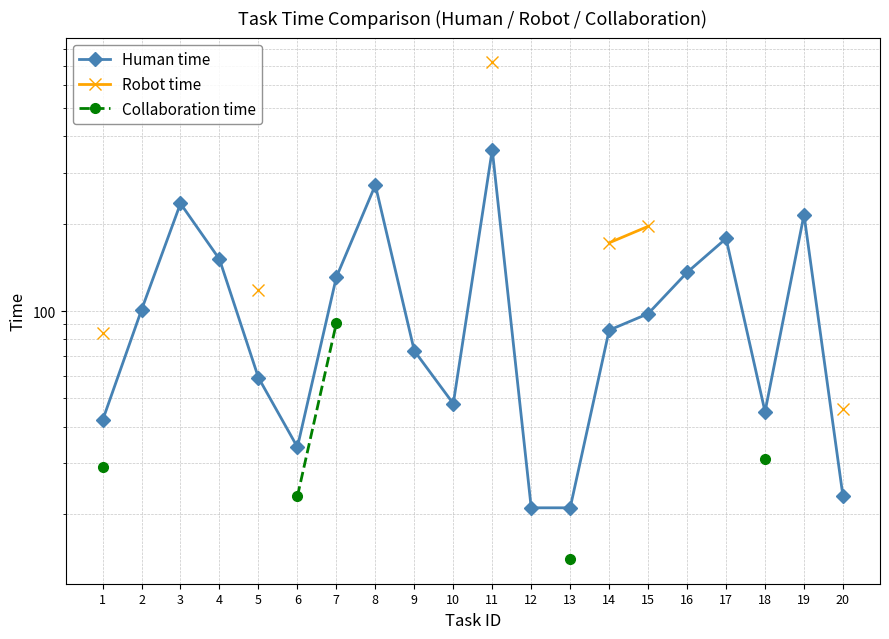

Rank the series at 1 from lowest to highest value.

Collaboration time, Human time, Robot time